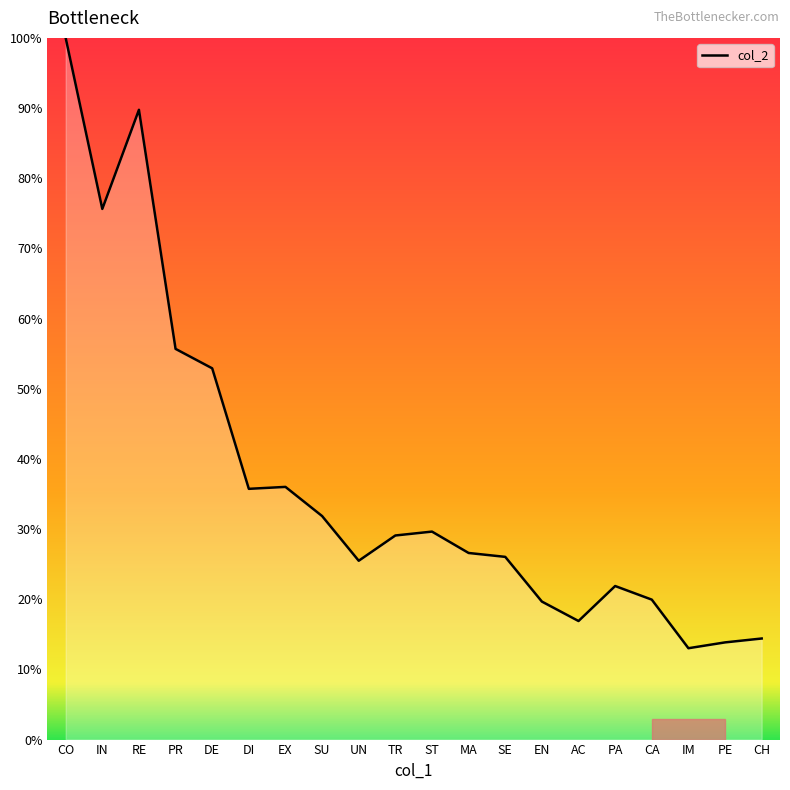

What is the difference between the maximum and minimum values?

87.0